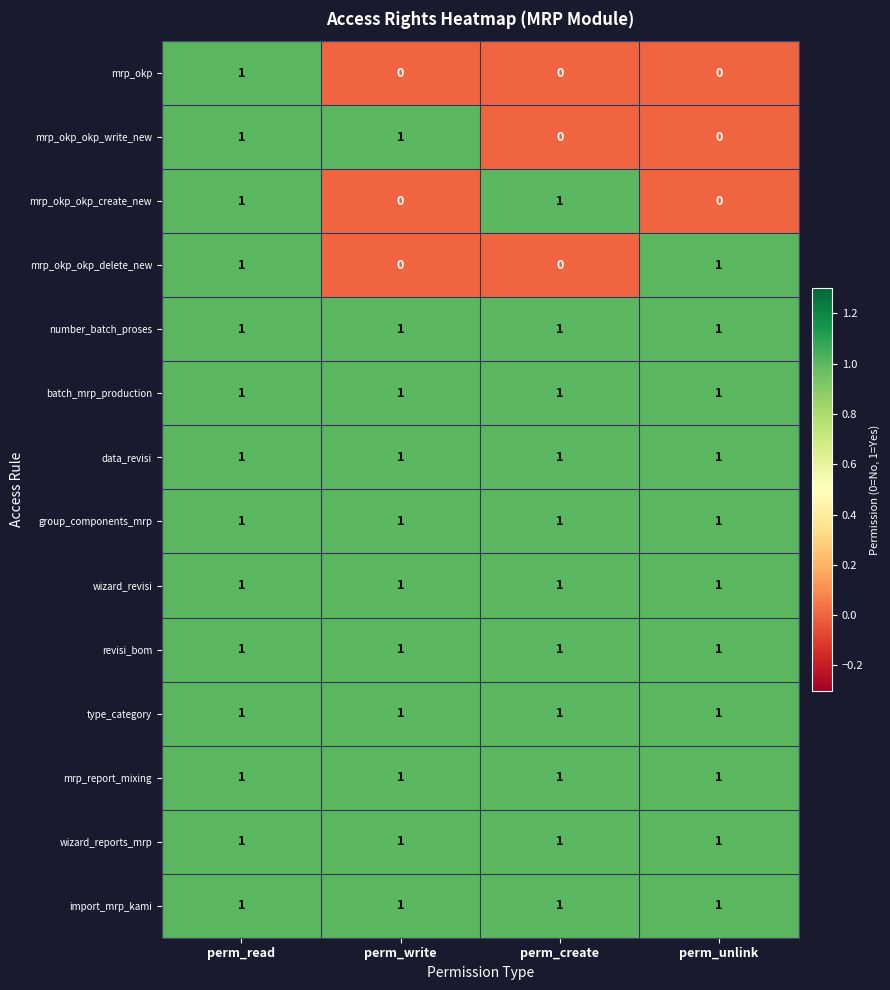

The value of mrp_okp_okp_write_new at perm_create is 0. True or false?

True